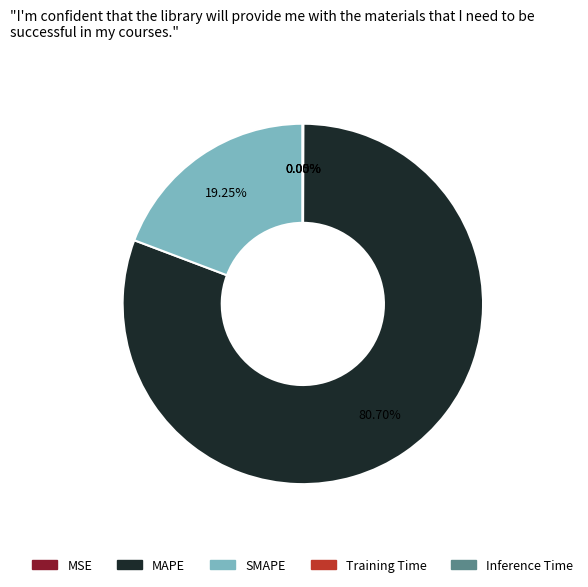

Which slice is the largest?

MAPE